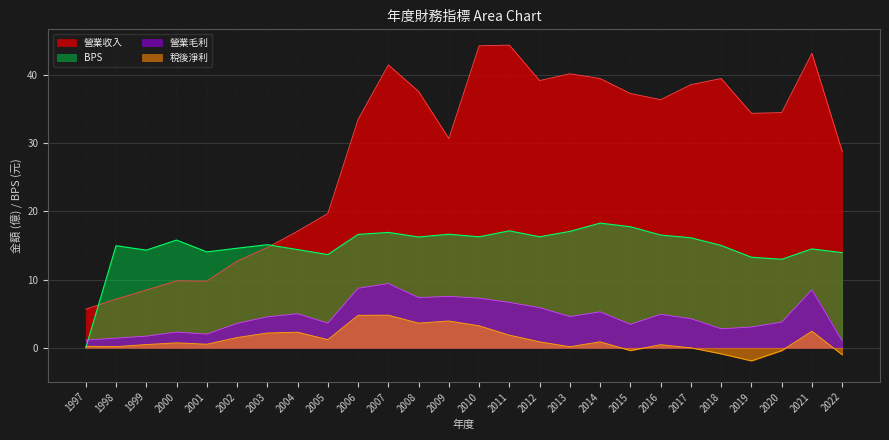

List the labels in order of BPS value, smallest first.

1997, 2020, 2019, 2005, 2022, 2001, 1999, 2004, 2021, 2002, 1998, 2018, 2003, 2000, 2017, 2008, 2010, 2012, 2016, 2006, 2009, 2007, 2013, 2011, 2015, 2014